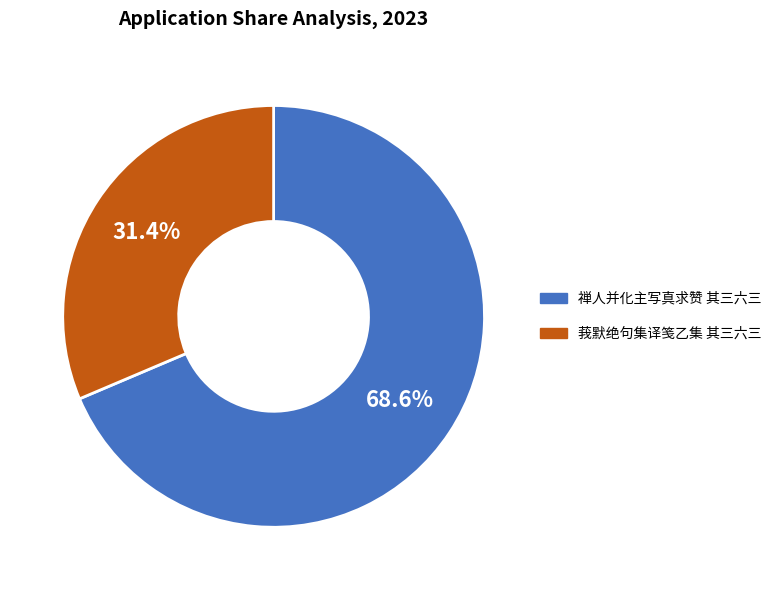

Which slice is the smallest?

莪默绝句集译笺乙集 其三六三